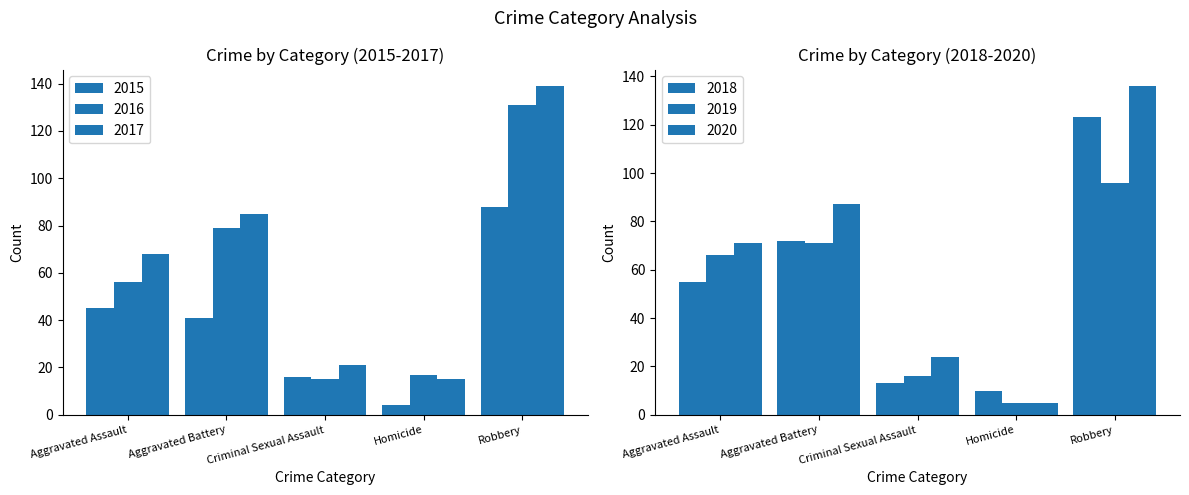

How many data points in 2019 are less than 66?

2